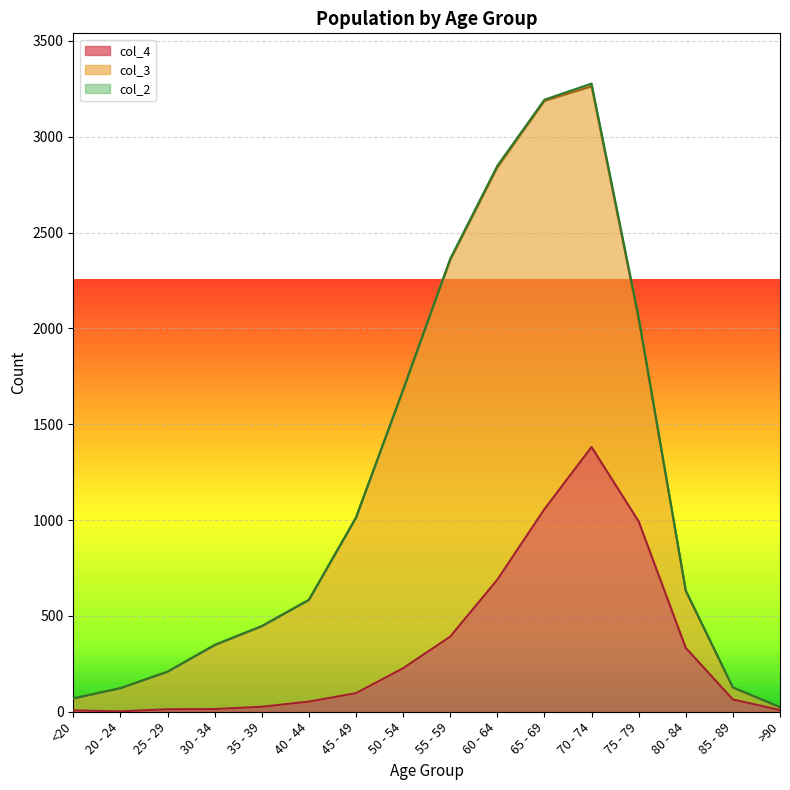

Reading left to right, extract all data points from this chart.

col_4: <20=7	20 - 24=2	25 - 29=13	30 - 34=14	35 - 39=26	40 - 44=53	45 - 49=97	50 - 54=227	55 - 59=392	60 - 64=689	65 - 69=1057	70 - 74=1381	75 - 79=993	80 - 84=333	85 - 89=64	>90=9
col_3: <20=62	20 - 24=121	25 - 29=196	30 - 34=333	35 - 39=420	40 - 44=530	45 - 49=915	50 - 54=1450	55 - 59=1965	60 - 64=2151	65 - 69=2130	70 - 74=1882	75 - 79=1053	80 - 84=296	85 - 89=62	>90=15
col_2: <20=1	20 - 24=0	25 - 29=0	30 - 34=2	35 - 39=1	40 - 44=1	45 - 49=1	50 - 54=3	55 - 59=6	60 - 64=8	65 - 69=6	70 - 74=14	75 - 79=12	80 - 84=4	85 - 89=1	>90=0